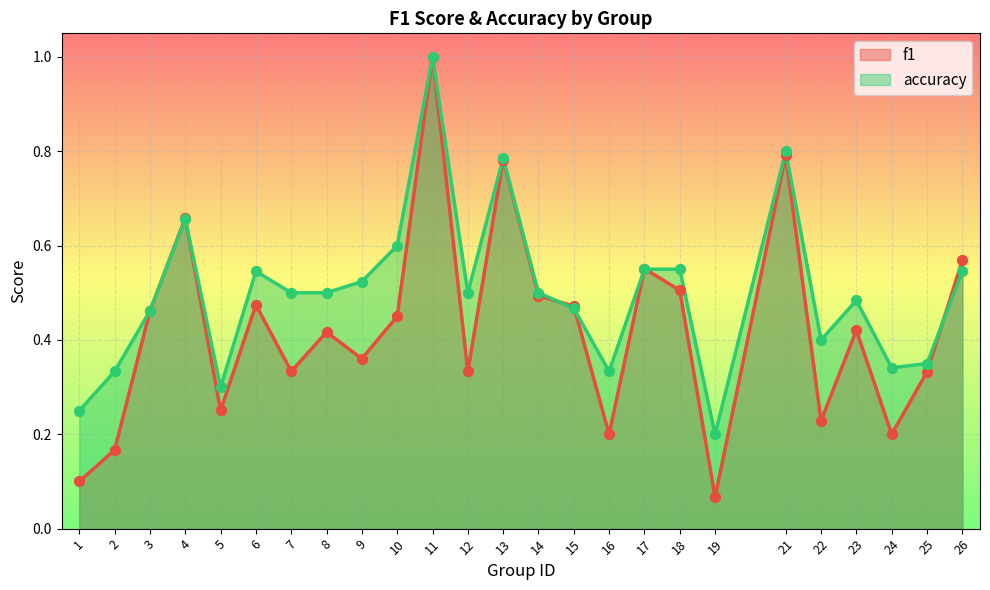

Which series contains the highest Y value?

f1